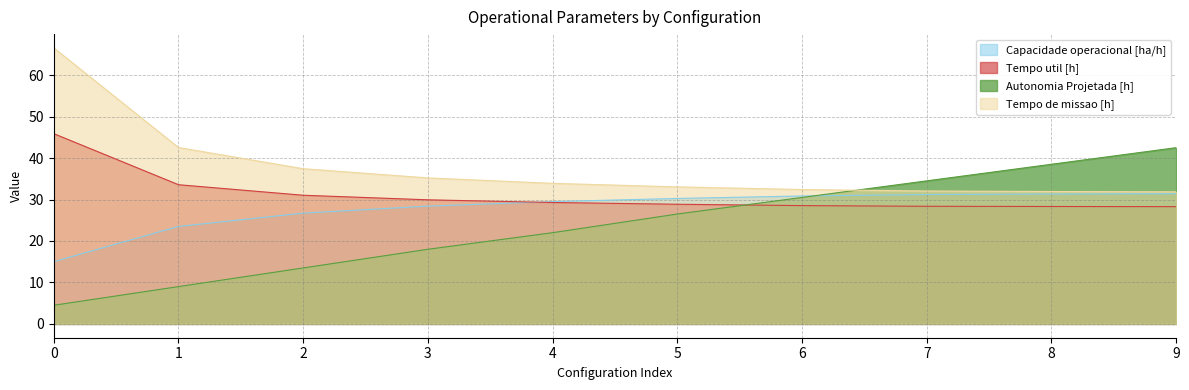

What is the difference between the maximum and minimum values in the Tempo util [h] series?

17.6